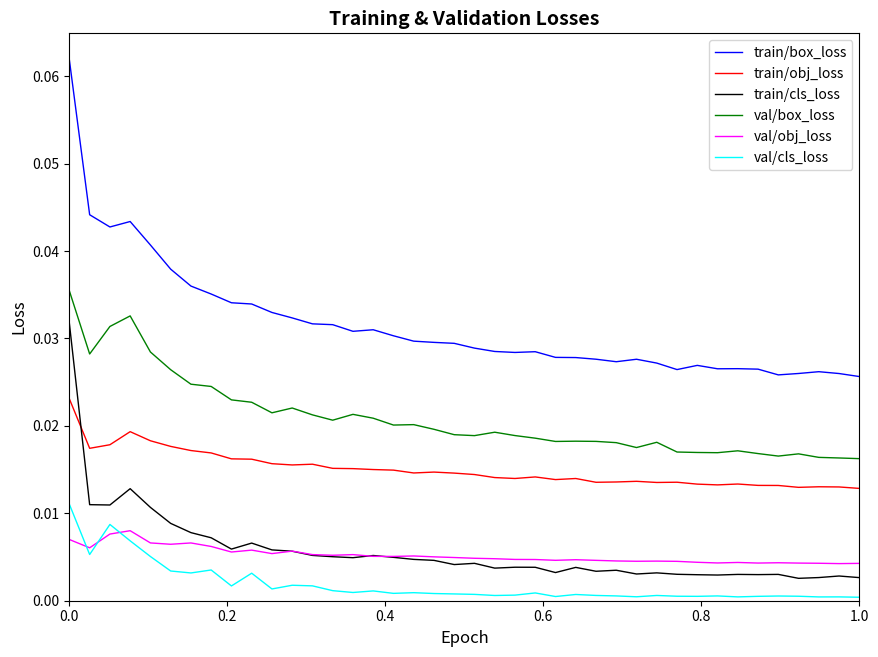

Which series has the largest total across all categories?

train/box_loss